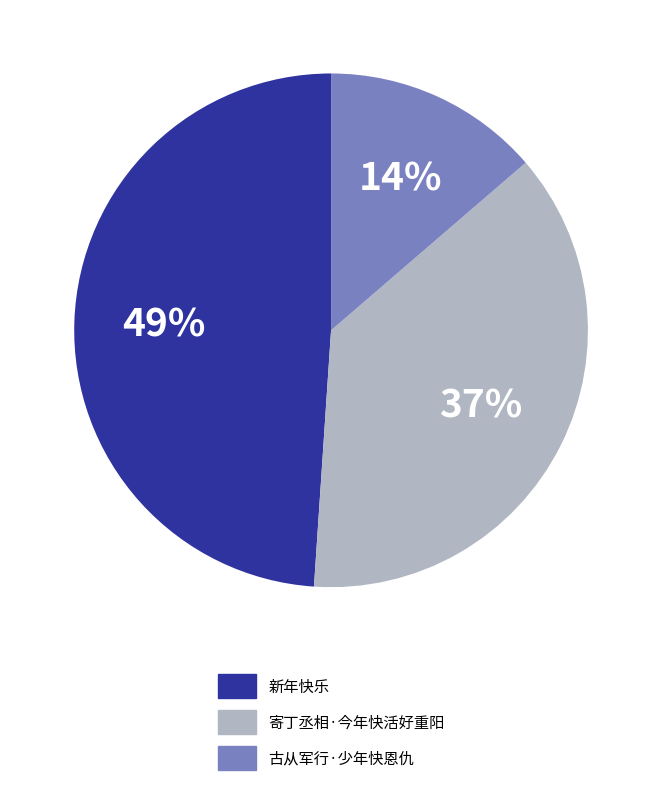

To the nearest percent, what is the average slice percentage?

33%